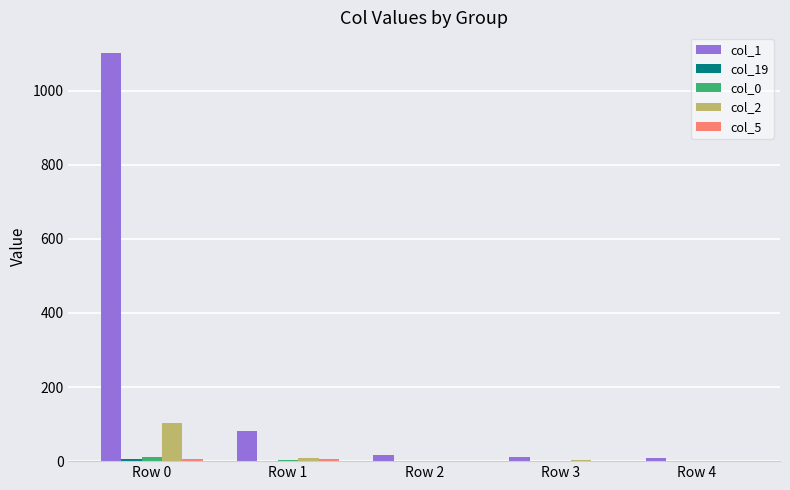

Are the bars grouped side by side (vs. stacked)?

Yes